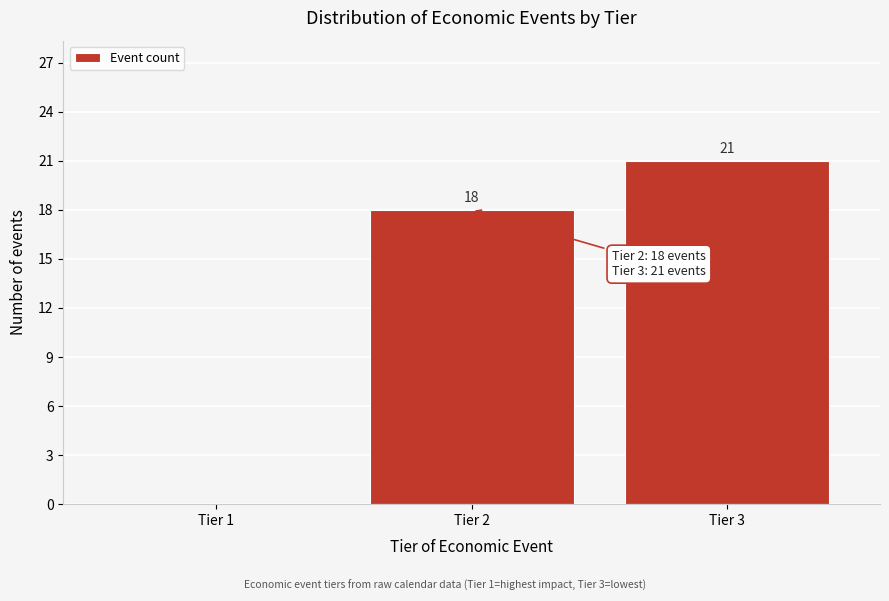

Reading left to right, what are all the values shown in this chart?

Tier 1=0	Tier 2=18	Tier 3=21